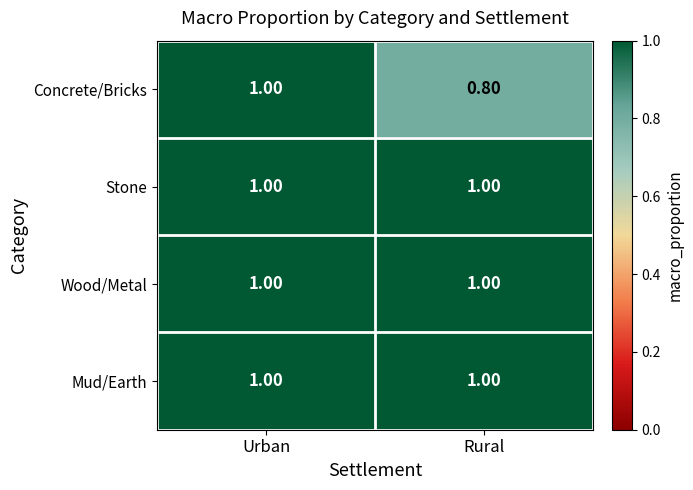

Which series changed the most between Urban and Rural?

Concrete/Bricks